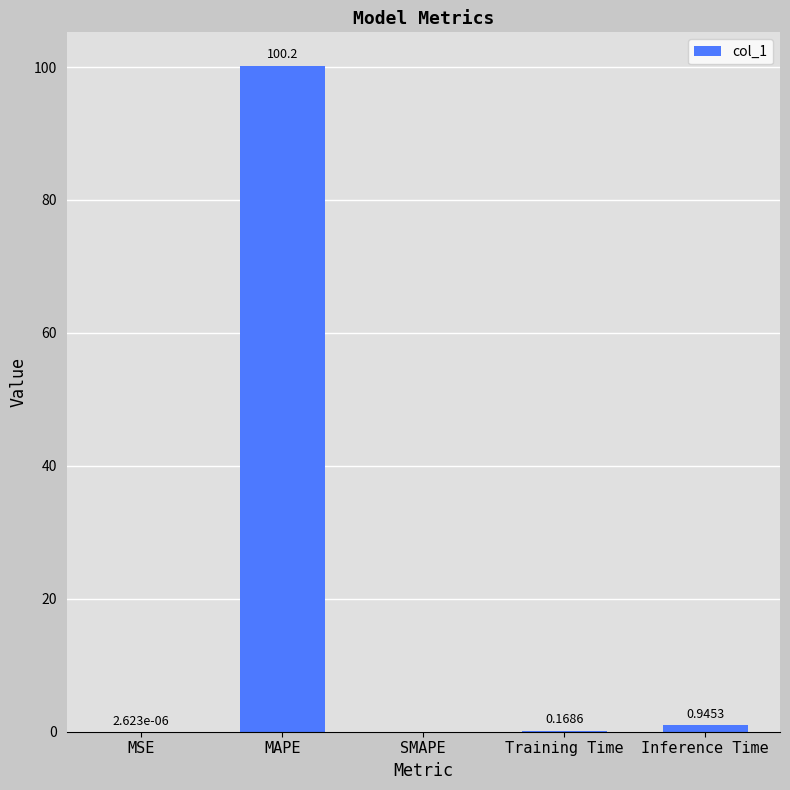

At which category does the chart reach its peak across all series?

MAPE